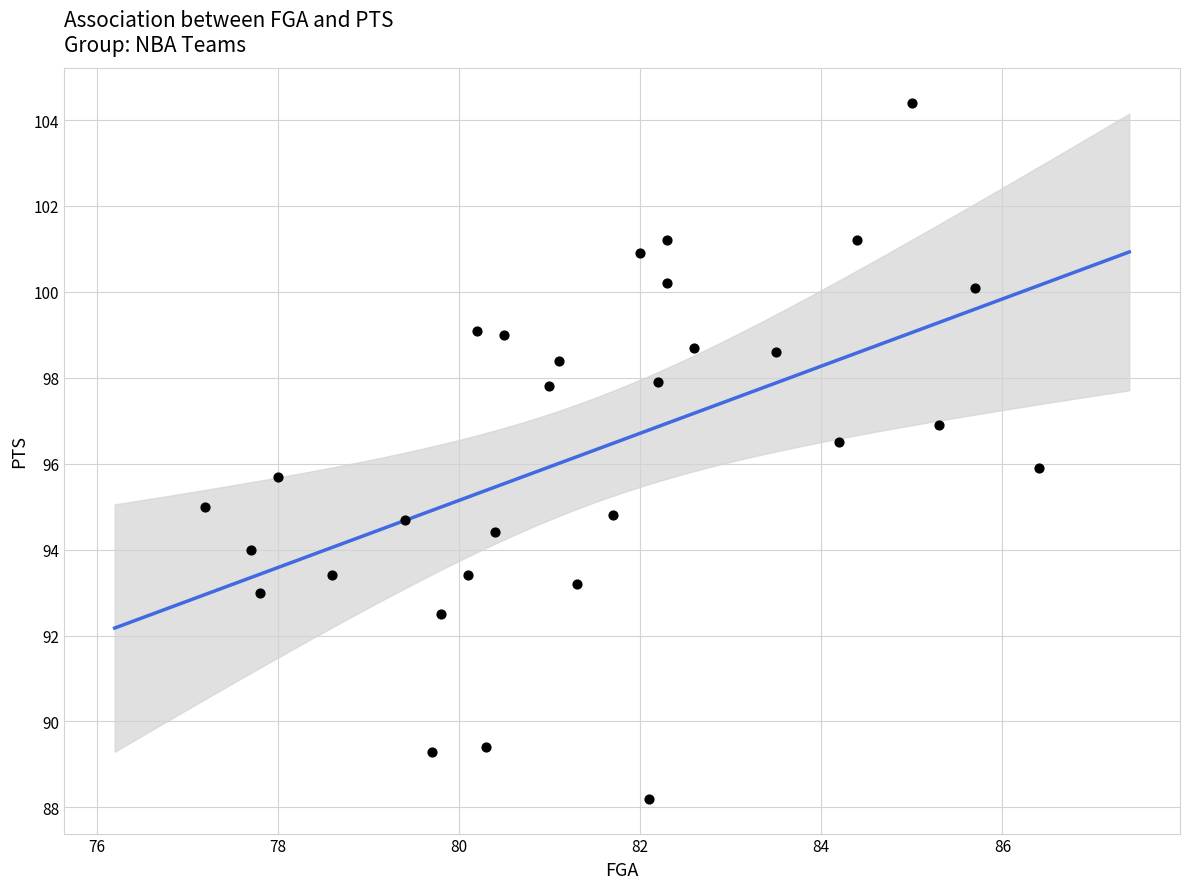

What is the range of Y values (max minus min)?

16.2